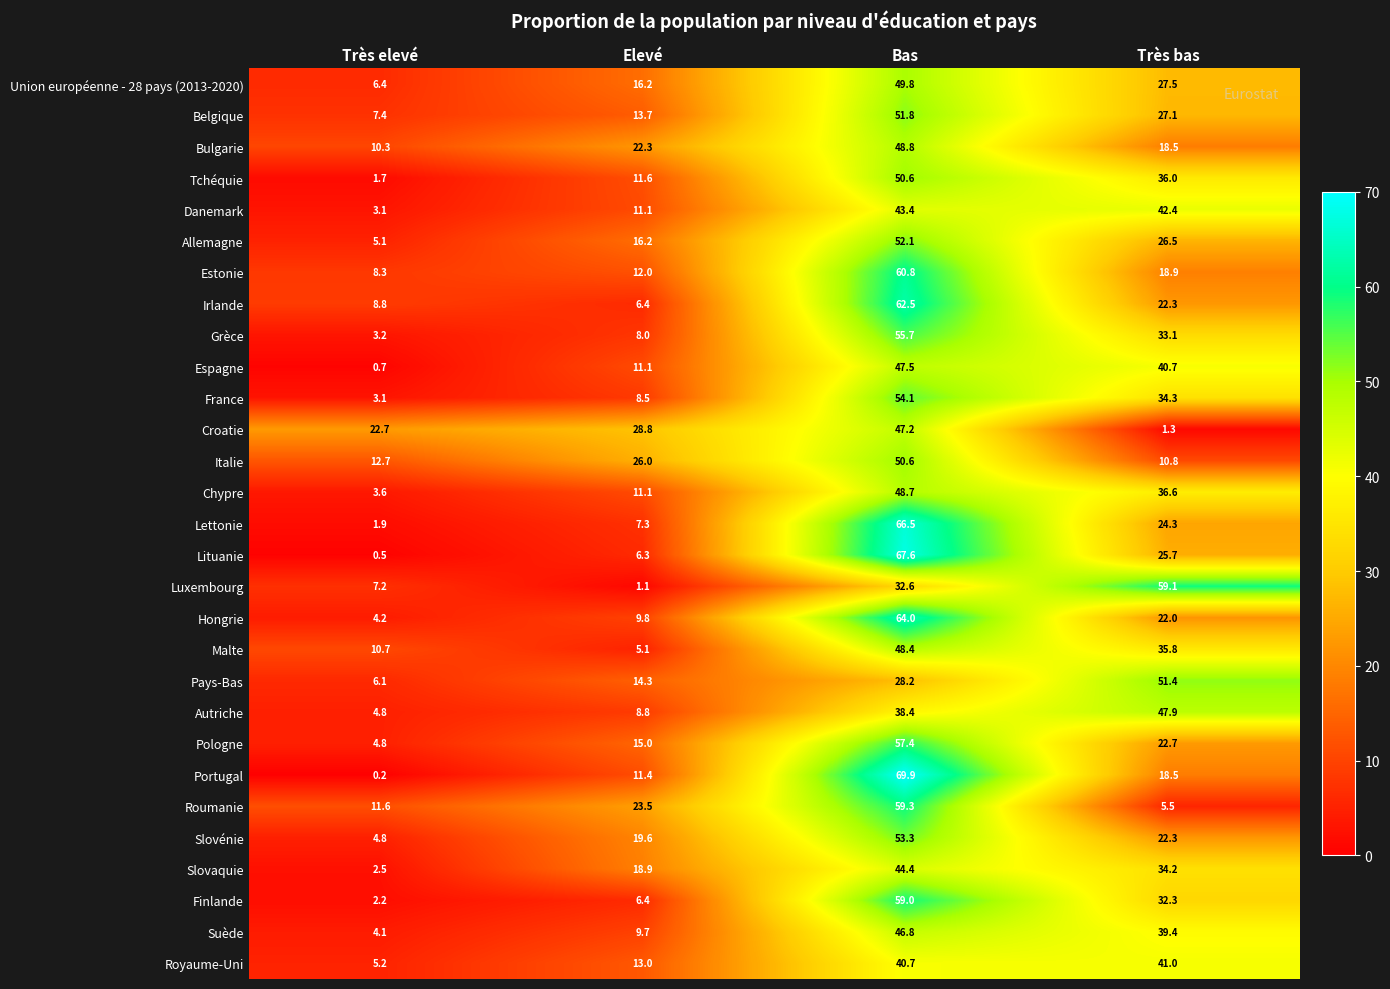

Read the France value at Très elevé.

3.1